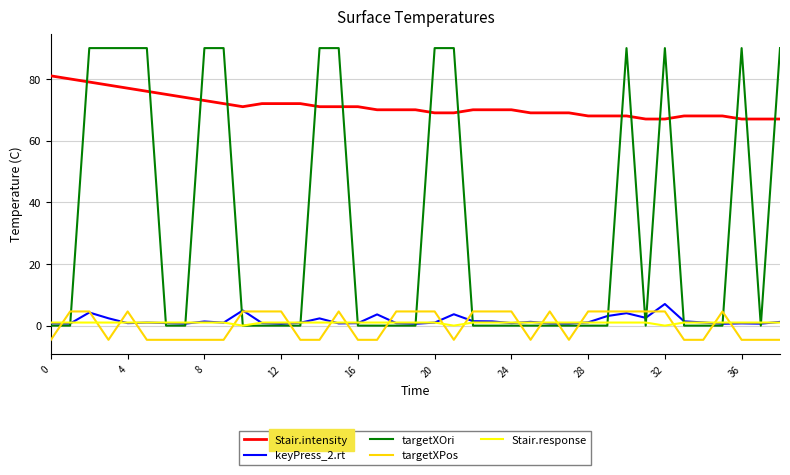

How many distinct data groups are displayed?

5